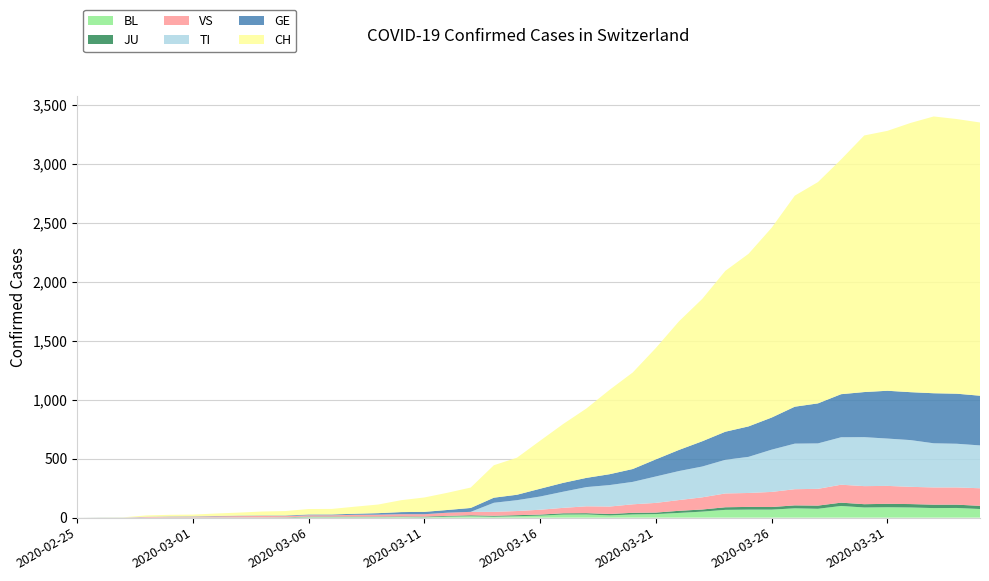

Reading left to right, transcribe all the data shown in this chart.

BL: 0	0	0	0	1	1	1	1	1	1	4	4	4	4	5	3	9	12	8	12	17	26	27	19	27	30	40	51	66	68	68	79	75	99	86	88	86	81	82	73
JU: 0	0	0	0	1	1	1	1	1	2	5	5	5	5	5	6	6	8	8	9	9	11	11	12	14	13	18	18	22	23	22	25	27	28	28	29	29	29	28	27
VS: 0	0	0	5	5	6	9	11	12	10	11	11	15	16	19	20	27	29	33	35	41	46	58	63	72	82	91	103	117	118	128	137	142	152	153	152	146	146	146	149
TI: 0	0	0	0	0	0	0	0	0	0	0	0	0	0	0	0	0	0	77	92	112	137	163	182	190	224	246	261	285	306	358	386	385	402	415	401	396	374	370	363
GE: 0	1	1	2	3	3	3	4	4	5	7	7	9	13	18	20	23	33	43	46	66	75	78	92	109	145	179	214	238	258	272	313	339	365	382	405	406	424	424	421
CH: 0	1	2	12	14	15	21	26	34	38	46	47	60	73	101	122	146	173	275	314	407	499	588	715	818	944	1090	1206	1363	1462	1608	1788	1875	1989	2174	2202	2281	2345	2327	2315